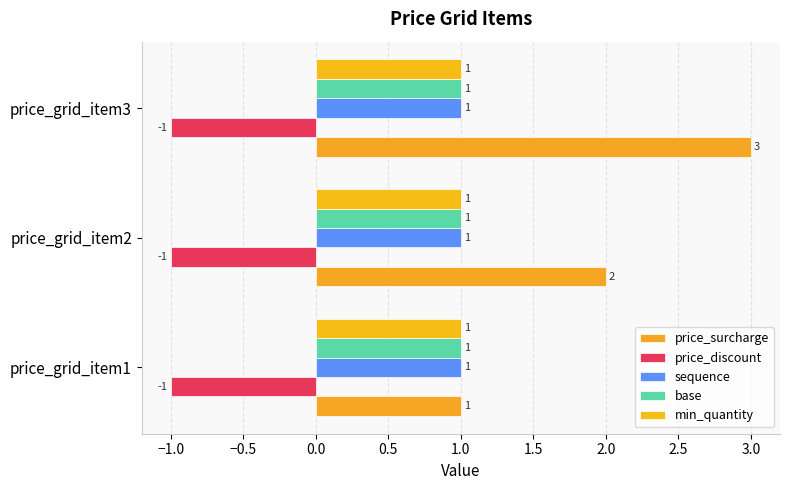

Which category has the highest value in the price_surcharge series?

price_grid_item3